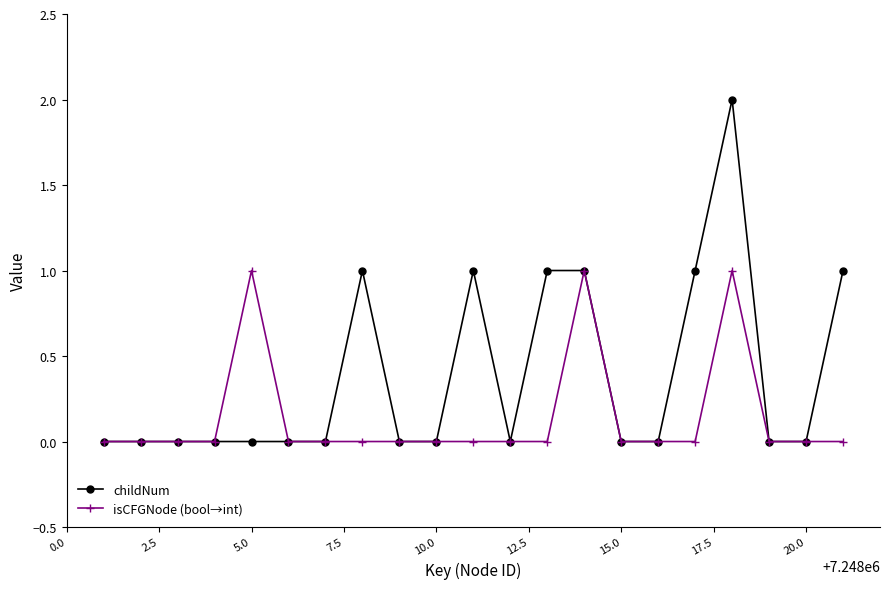

Does the chart have visible grid lines?

No